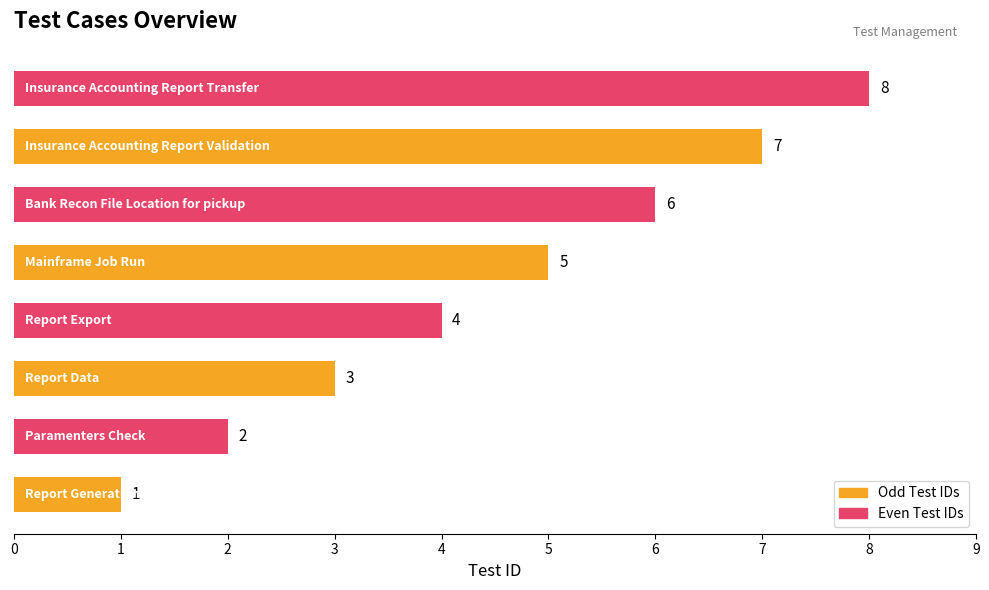

What is the difference between the second highest and second lowest values?

5